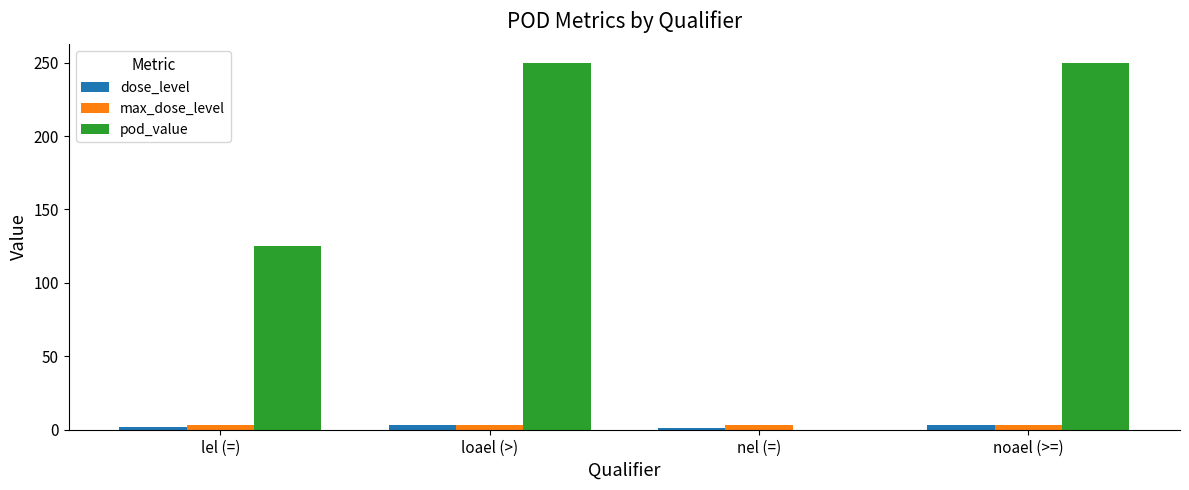

Is it true that pod_value equals 56 at lel (=)?

False